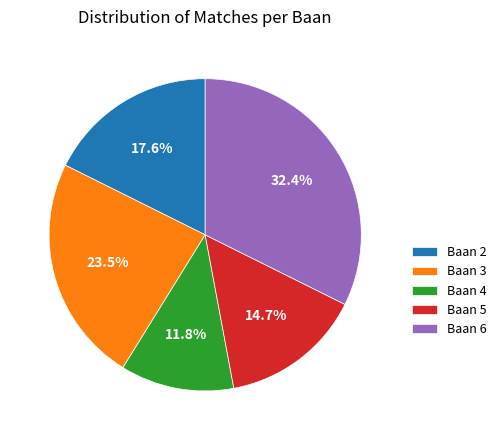

How many segments does this pie chart have?

5